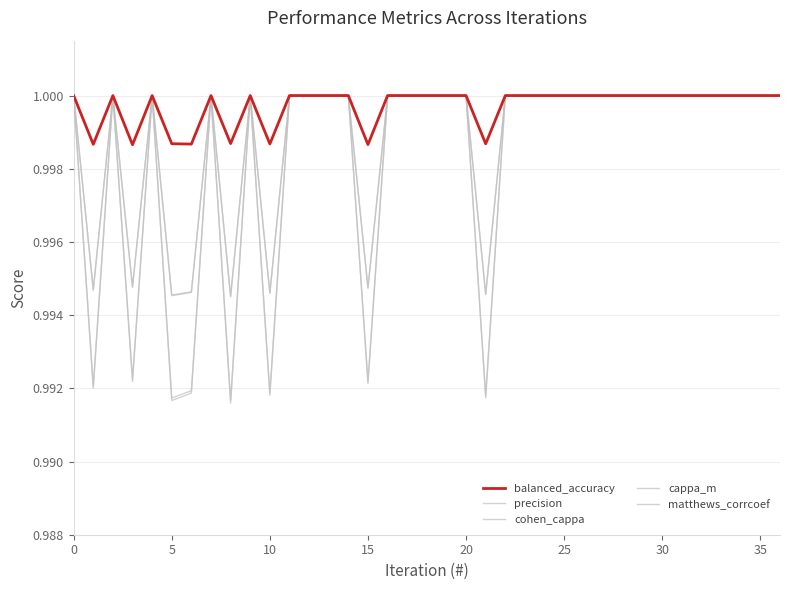

True or false: cohen_cappa and balanced_accuracy intersect in this chart.

False